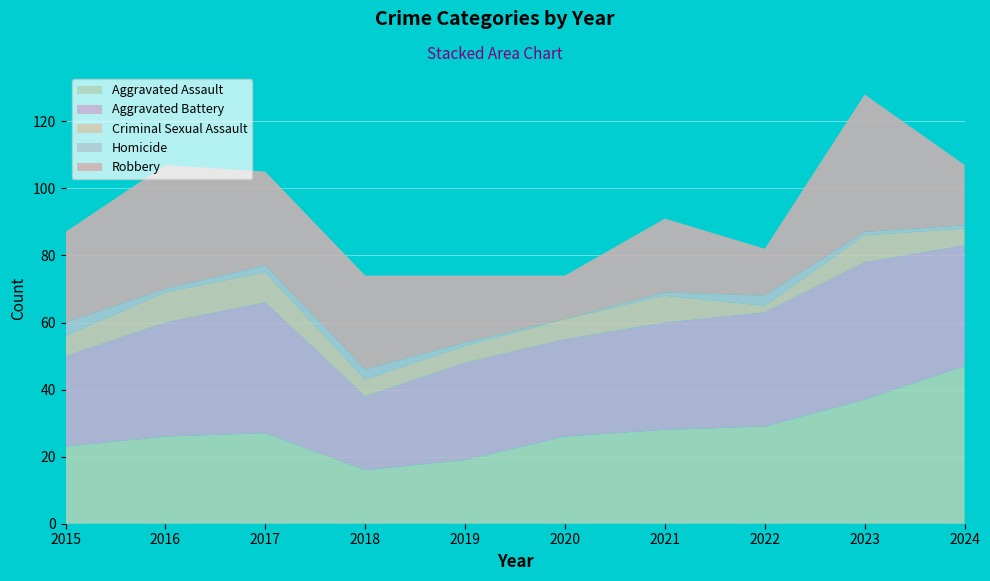

Reading left to right, list all the values displayed in this chart.

Aggravated Assault: 2015=23	2016=26	2017=27	2018=16	2019=19	2020=26	2021=28	2022=29	2023=37	2024=47
Aggravated Battery: 2015=27	2016=34	2017=39	2018=22	2019=29	2020=29	2021=32	2022=34	2023=41	2024=36
Criminal Sexual Assault: 2015=6	2016=9	2017=9	2018=5	2019=5	2020=6	2021=8	2022=2	2023=8	2024=5
Homicide: 2015=4	2016=1	2017=2	2018=3	2019=1	2020=0	2021=1	2022=3	2023=1	2024=1
Robbery: 2015=27	2016=37	2017=28	2018=28	2019=20	2020=13	2021=22	2022=14	2023=41	2024=18